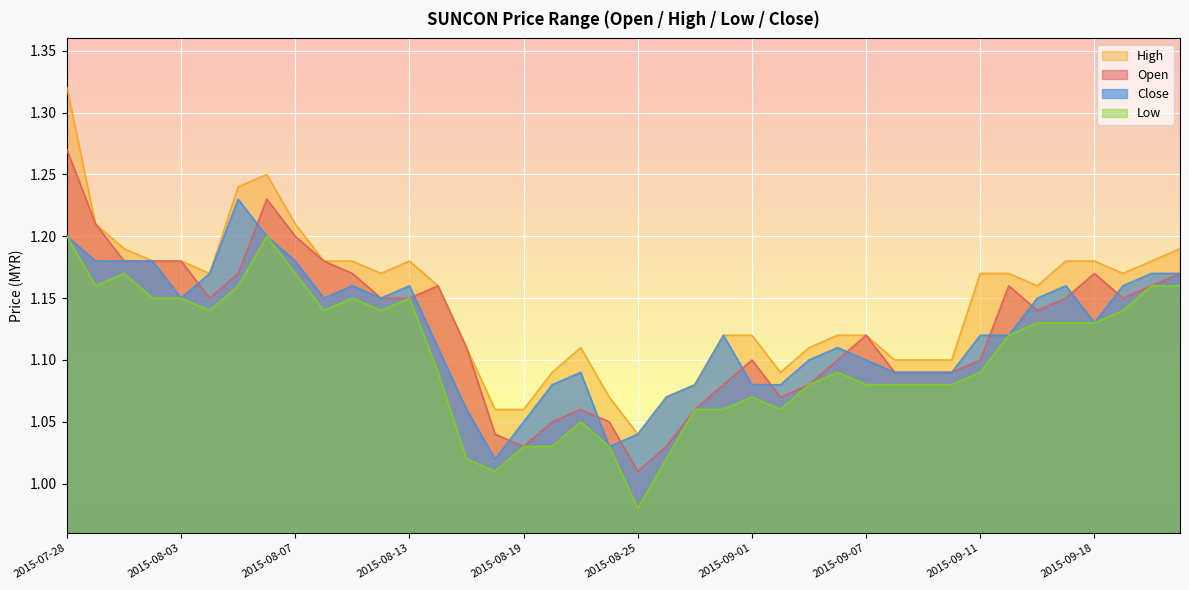

Which series has the widest spread of values?

High